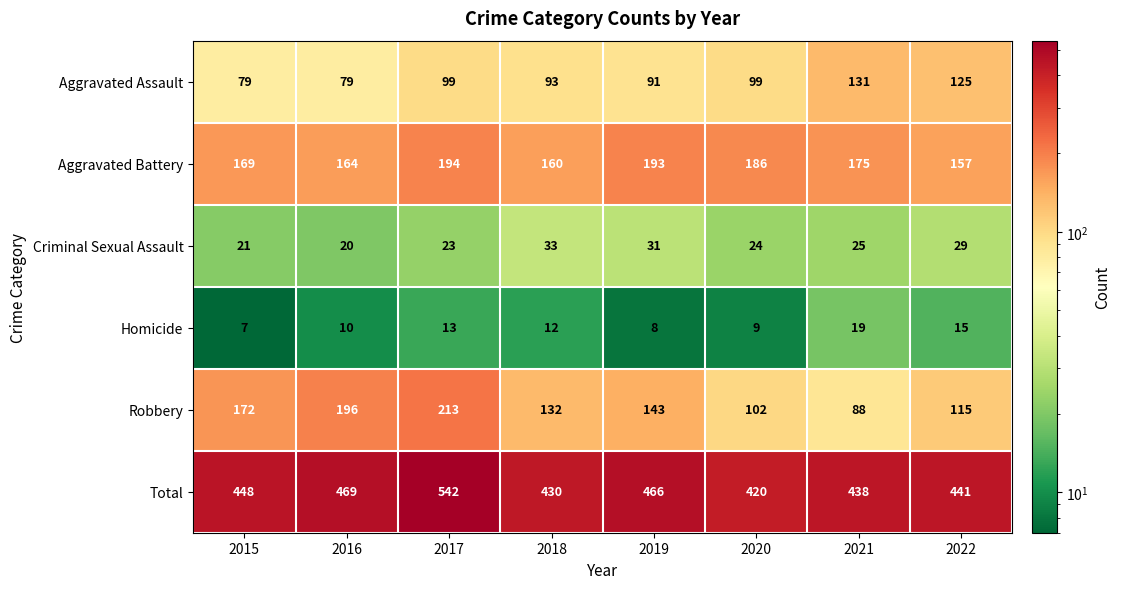

What is the smallest value displayed?

7